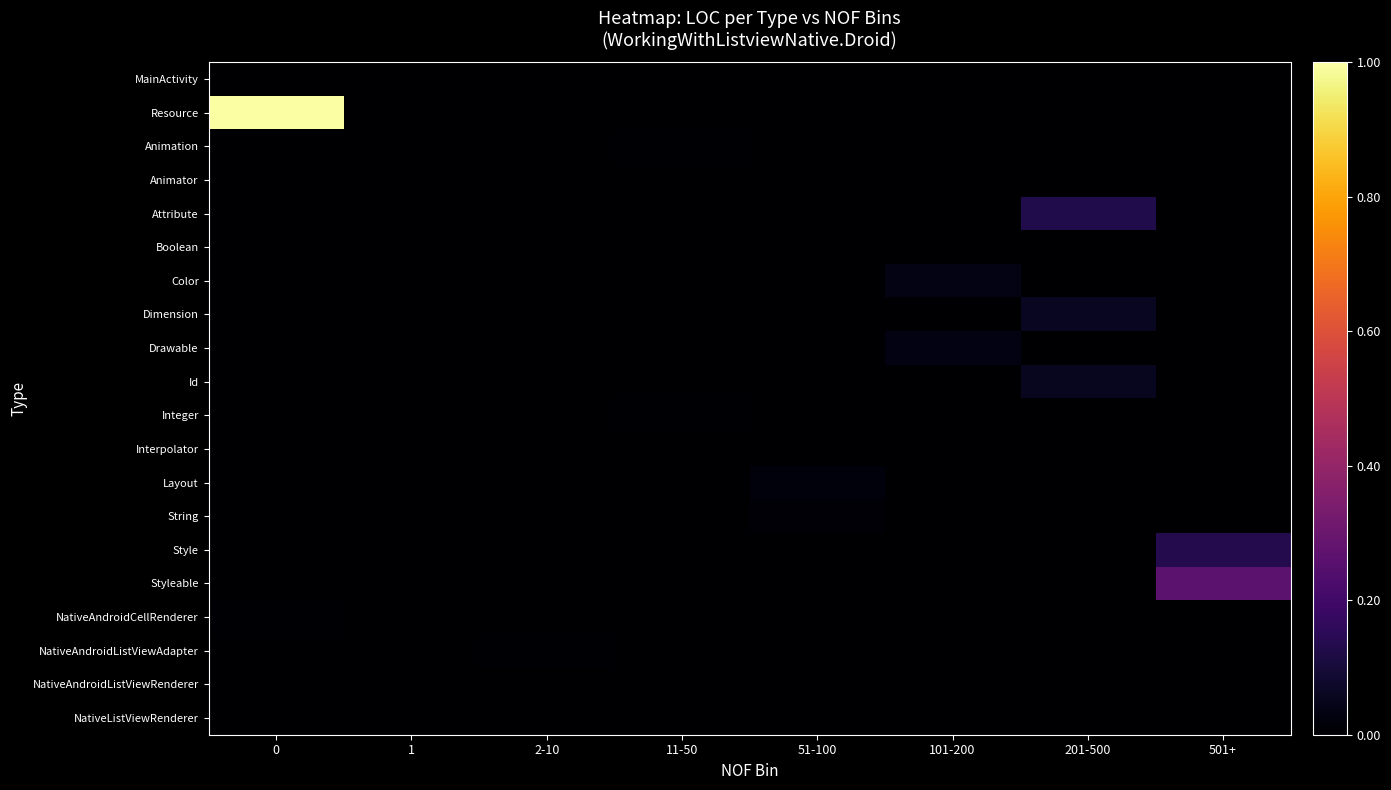

Reading left to right, list all the values displayed in this chart.

MainActivity: 0=0.0	1=0.0	2-10=0.0	11-50=0.0	51-100=0.0	101-200=0.0	201-500=0.0	501+=0.0
Resource: 0=1.0	1=0.0	2-10=0.0	11-50=0.0	51-100=0.0	101-200=0.0	201-500=0.0	501+=0.0
Animation: 0=0.0	1=0.0	2-10=0.0	11-50=0.0	51-100=0.0	101-200=0.0	201-500=0.0	501+=0.0
Animator: 0=0.0	1=0.0	2-10=0.0	11-50=0.0	51-100=0.0	101-200=0.0	201-500=0.0	501+=0.0
Attribute: 0=0.0	1=0.0	2-10=0.0	11-50=0.0	51-100=0.0	101-200=0.0	201-500=0.1	501+=0.0
Boolean: 0=0.0	1=0.0	2-10=0.0	11-50=0.0	51-100=0.0	101-200=0.0	201-500=0.0	501+=0.0
Color: 0=0.0	1=0.0	2-10=0.0	11-50=0.0	51-100=0.0	101-200=0.0	201-500=0.0	501+=0.0
Dimension: 0=0.0	1=0.0	2-10=0.0	11-50=0.0	51-100=0.0	101-200=0.0	201-500=0.1	501+=0.0
Drawable: 0=0.0	1=0.0	2-10=0.0	11-50=0.0	51-100=0.0	101-200=0.0	201-500=0.0	501+=0.0
Id: 0=0.0	1=0.0	2-10=0.0	11-50=0.0	51-100=0.0	101-200=0.0	201-500=0.1	501+=0.0
Integer: 0=0.0	1=0.0	2-10=0.0	11-50=0.0	51-100=0.0	101-200=0.0	201-500=0.0	501+=0.0
Interpolator: 0=0.0	1=0.0	2-10=0.0	11-50=0.0	51-100=0.0	101-200=0.0	201-500=0.0	501+=0.0
Layout: 0=0.0	1=0.0	2-10=0.0	11-50=0.0	51-100=0.0	101-200=0.0	201-500=0.0	501+=0.0
String: 0=0.0	1=0.0	2-10=0.0	11-50=0.0	51-100=0.0	101-200=0.0	201-500=0.0	501+=0.0
Style: 0=0.0	1=0.0	2-10=0.0	11-50=0.0	51-100=0.0	101-200=0.0	201-500=0.0	501+=0.1
Styleable: 0=0.0	1=0.0	2-10=0.0	11-50=0.0	51-100=0.0	101-200=0.0	201-500=0.0	501+=0.3
NativeAndroidCellRenderer: 0=0.0	1=0.0	2-10=0.0	11-50=0.0	51-100=0.0	101-200=0.0	201-500=0.0	501+=0.0
NativeAndroidListViewAdapter: 0=0.0	1=0.0	2-10=0.0	11-50=0.0	51-100=0.0	101-200=0.0	201-500=0.0	501+=0.0
NativeAndroidListViewRenderer: 0=0.0	1=0.0	2-10=0.0	11-50=0.0	51-100=0.0	101-200=0.0	201-500=0.0	501+=0.0
NativeListViewRenderer: 0=0.0	1=0.0	2-10=0.0	11-50=0.0	51-100=0.0	101-200=0.0	201-500=0.0	501+=0.0